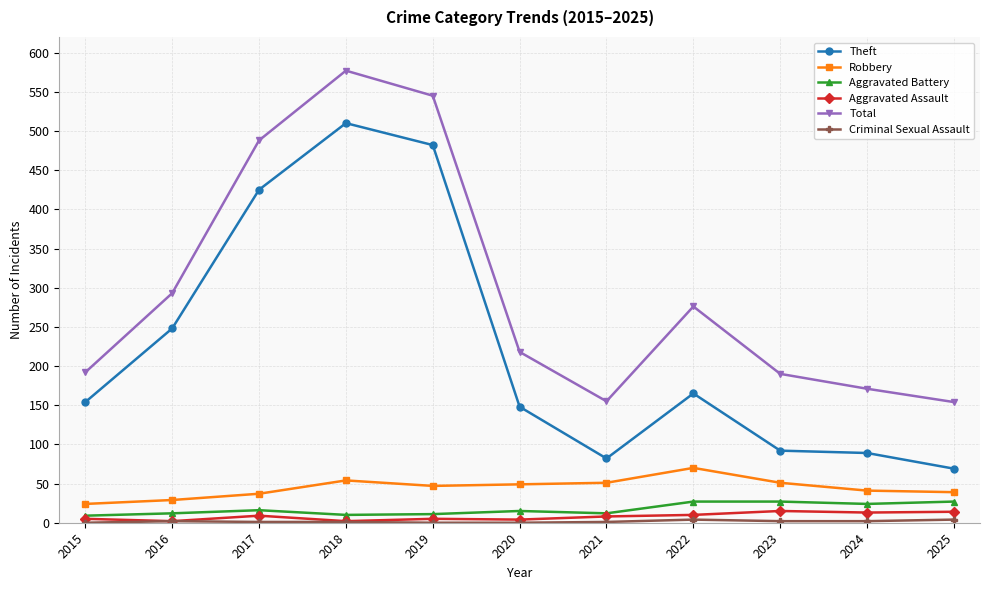

Where is the first local minimum for Total?

2021